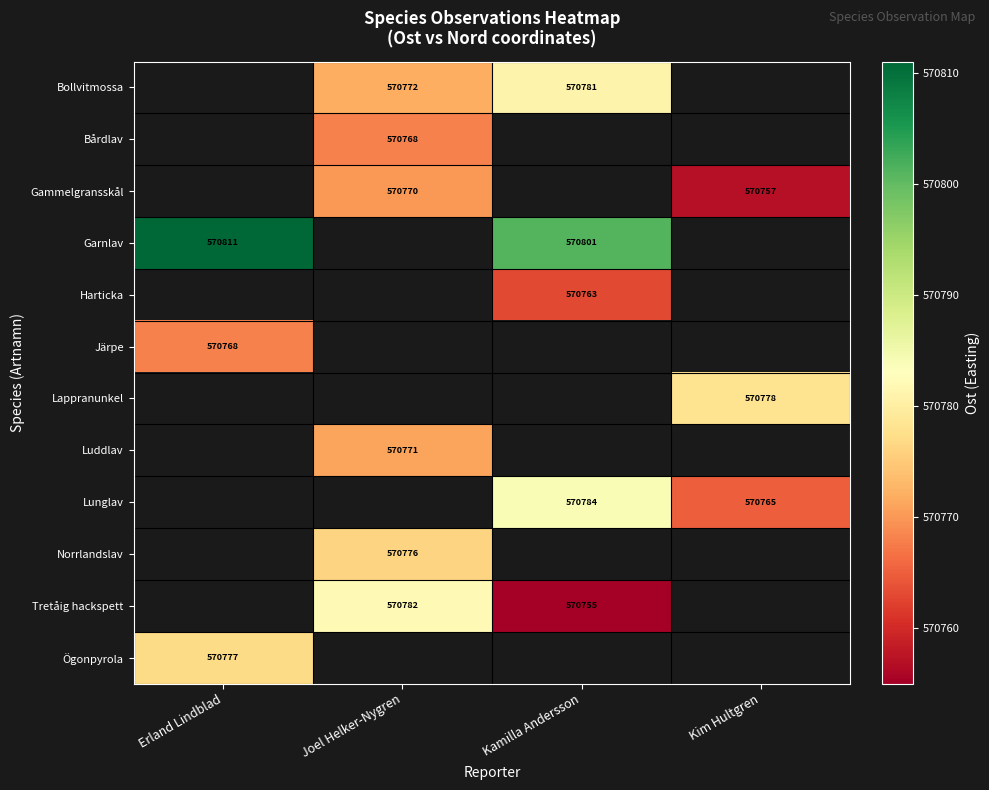

Which has a higher value, Kamilla Andersson or Kim Hultgren?

Kim Hultgren